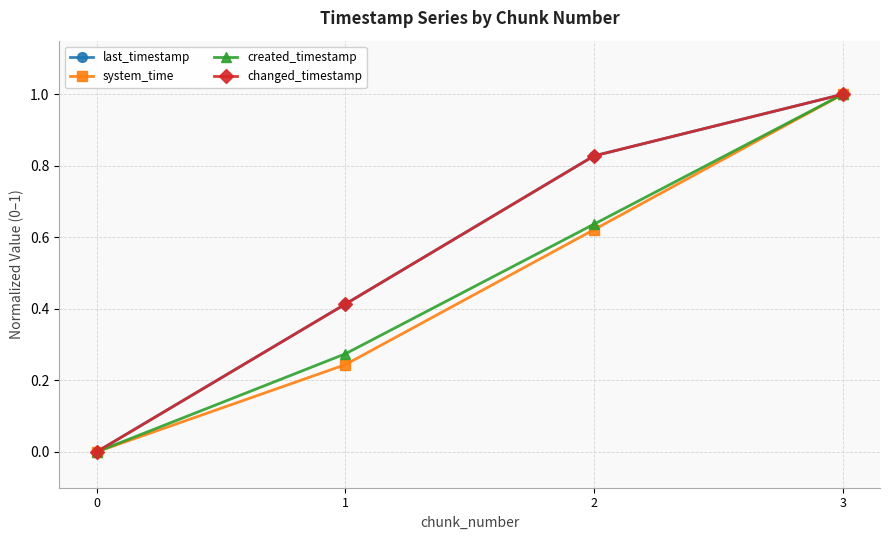

Is this an area chart (filled region under the line)?

No